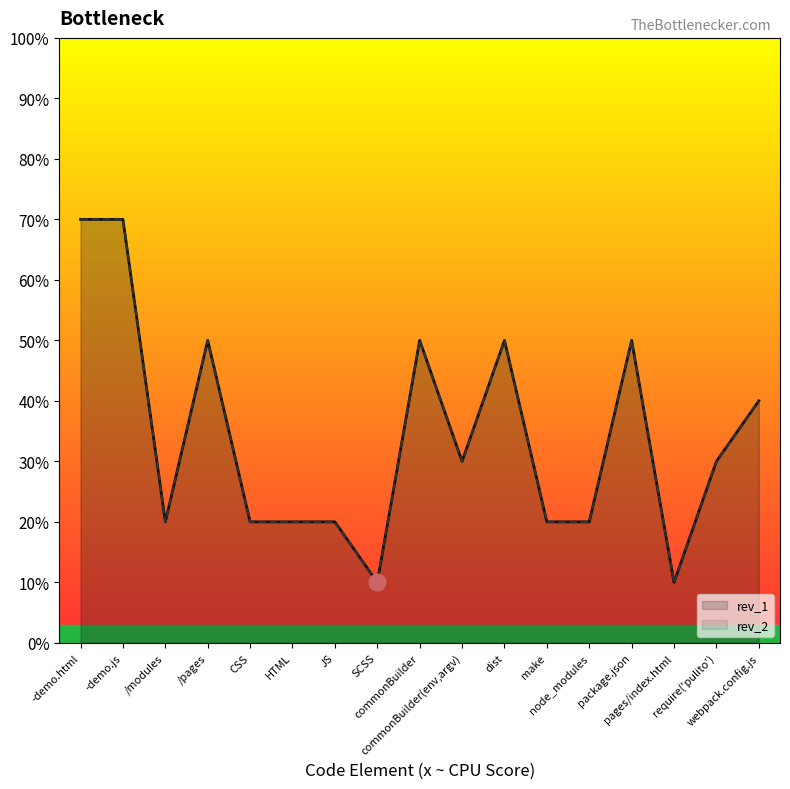

True or false: rev_2 and rev_1 cross at least once.

False